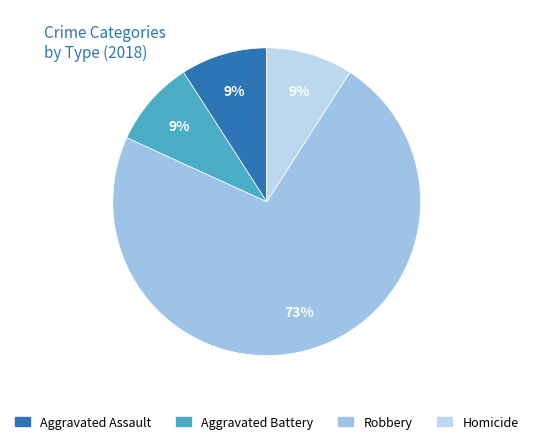

To the nearest percent, what is the average slice percentage?

25%